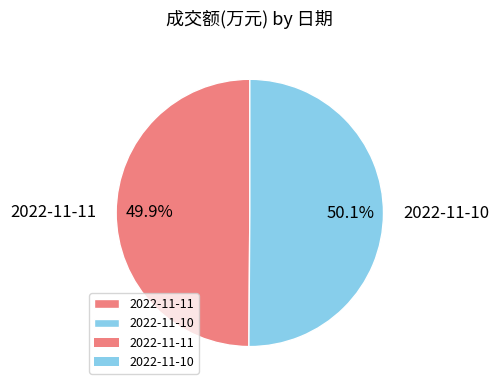

True or false: 2022-11-11 accounts for 55% of the total.

False